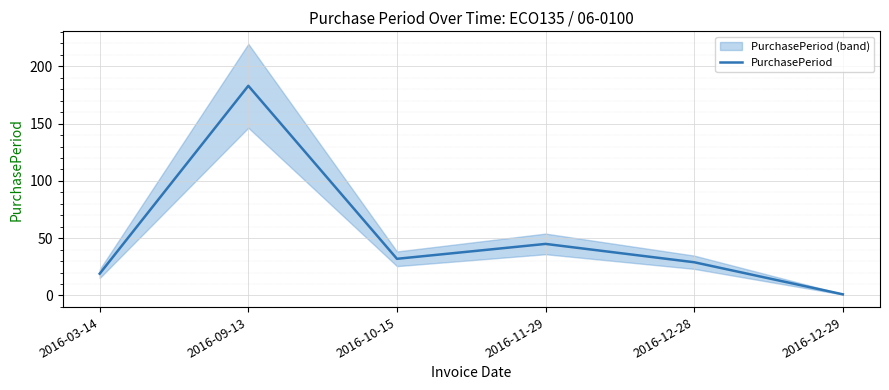

What is the value of the 2nd point from the left?

183